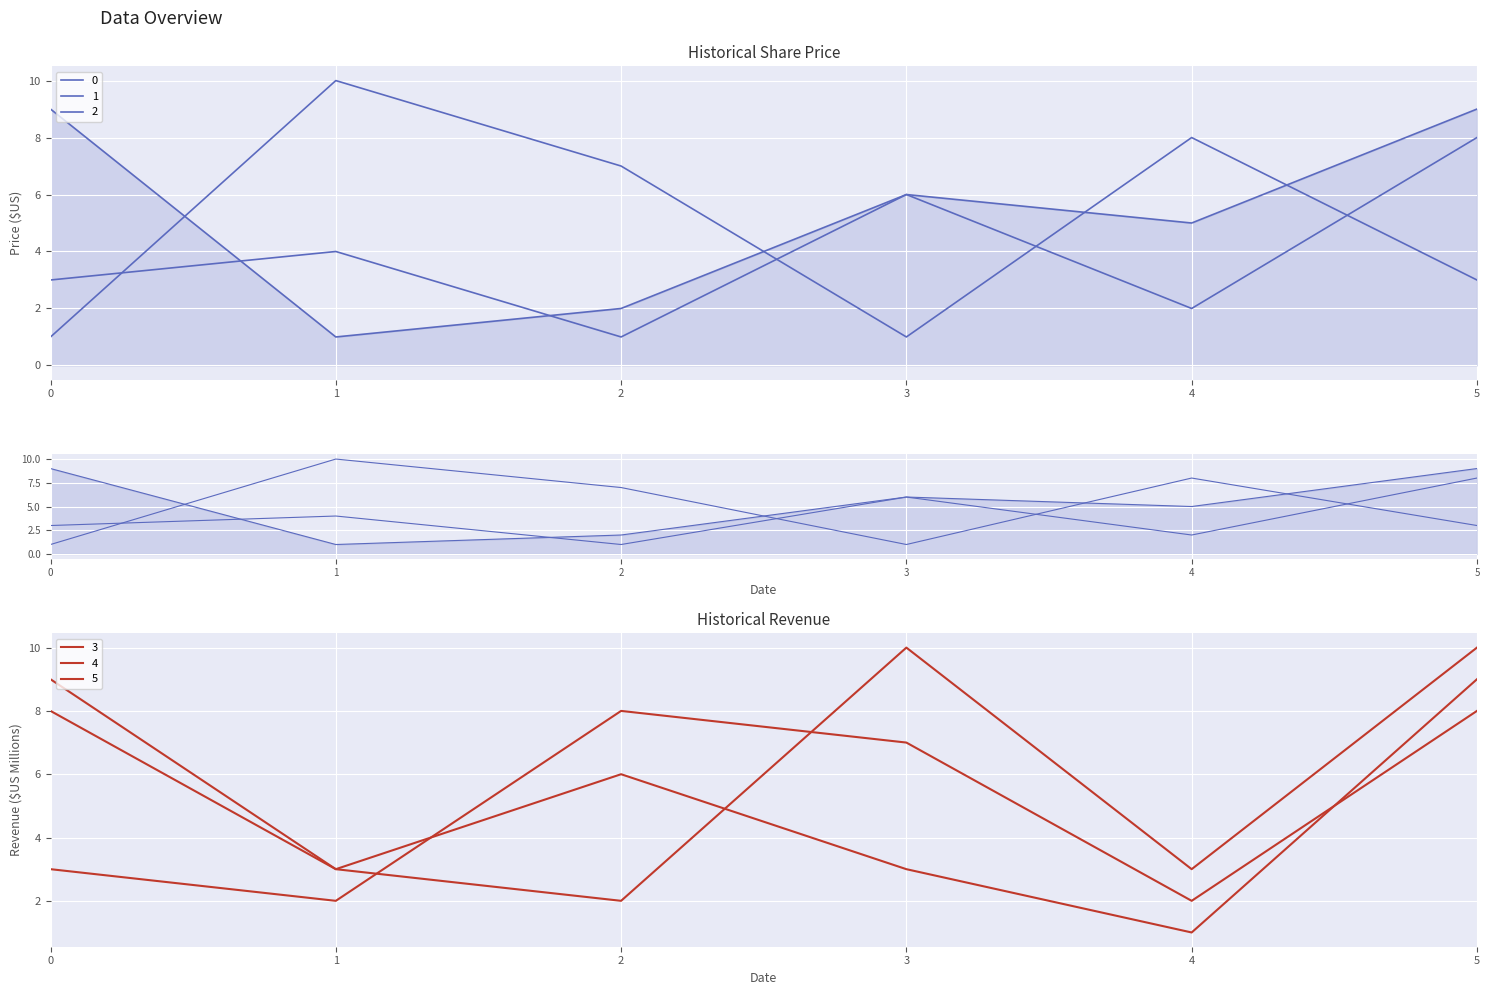

What is the minimum value for 2?

1